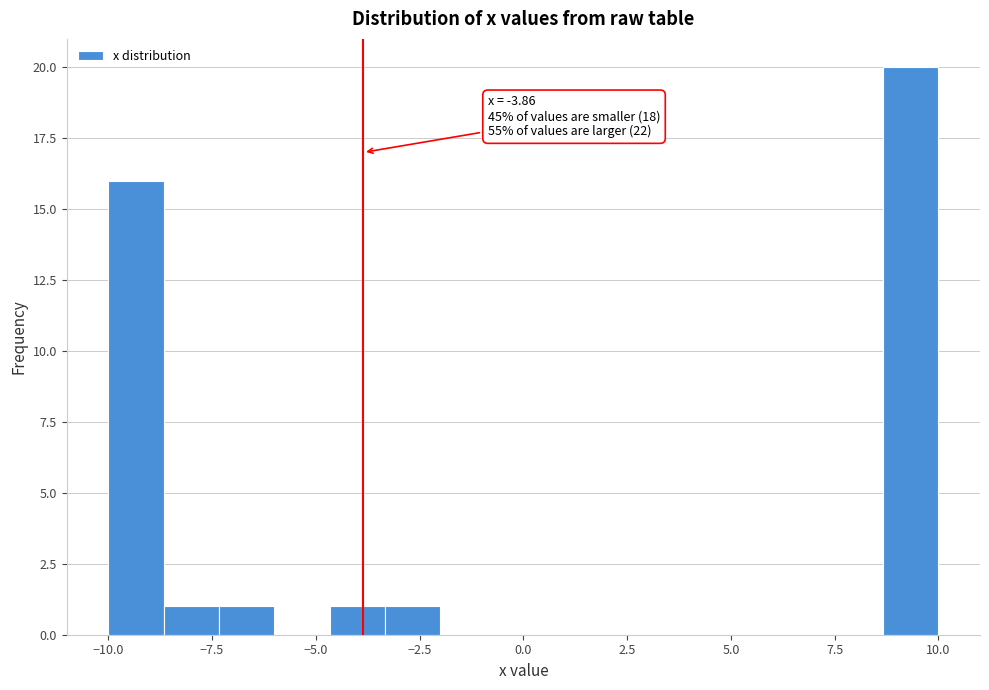

Around what value on the x-axis is the tallest bar? Give the approximate position of its centre, as read against the axis.

9.5